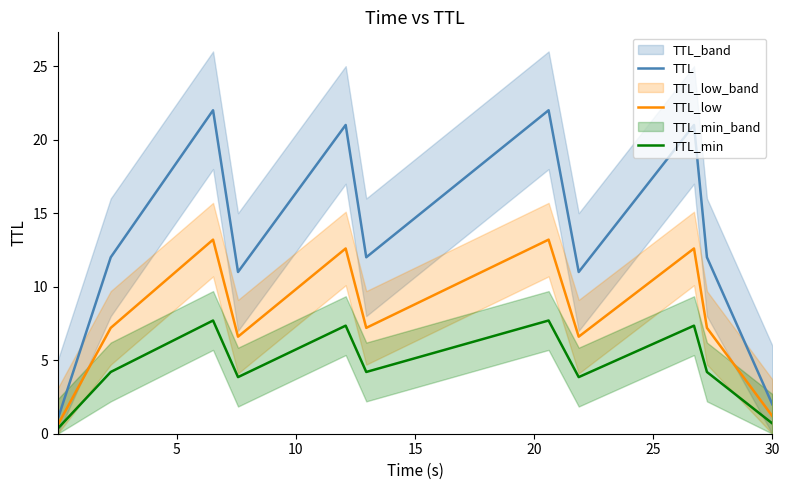

Reading left to right, extract all data points from this chart.

TTL: 1.0	12.0	22.0	11.0	21.0	12.0	22.0	11.0	21.0	12.0	2.0
TTL_low: 0.6	7.2	13.2	6.6	12.6	7.2	13.2	6.6	12.6	7.2	1.2
TTL_min: 0.3	4.2	7.7	3.8	7.3	4.2	7.7	3.8	7.3	4.2	0.7